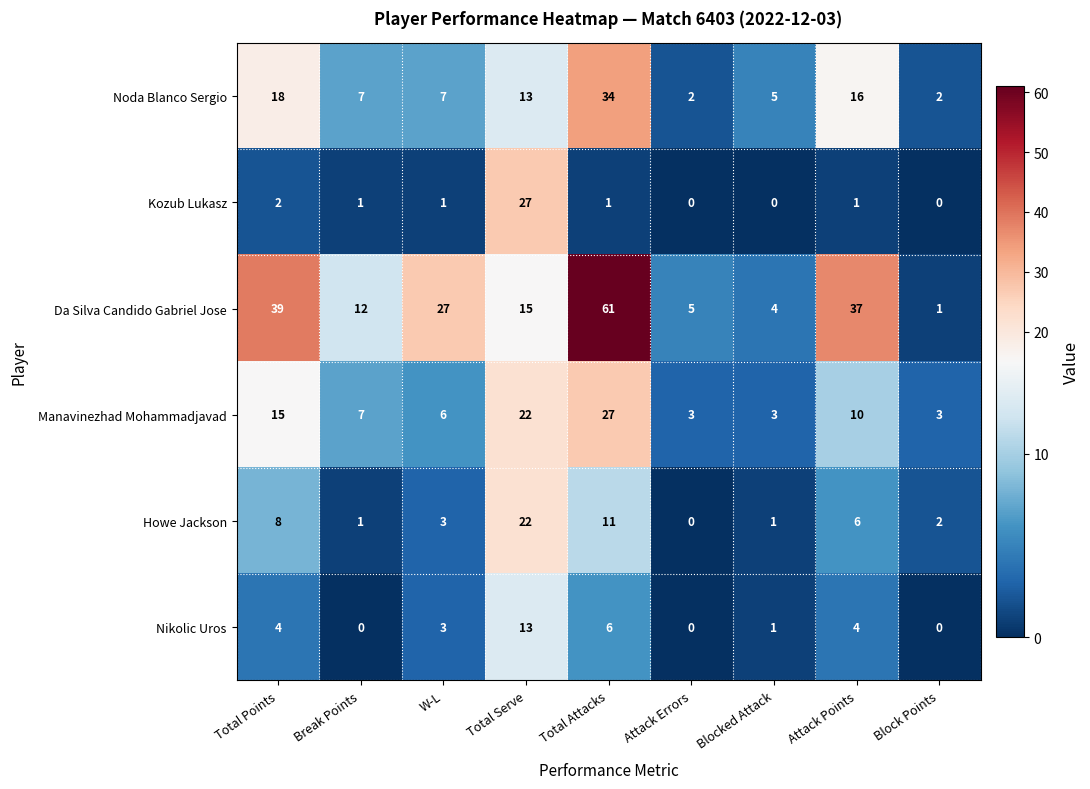

List the labels in order of Da Silva Candido Gabriel Jose value, smallest first.

Block Points, Blocked Attack, Attack Errors, Break Points, Total Serve, W-L, Attack Points, Total Points, Total Attacks